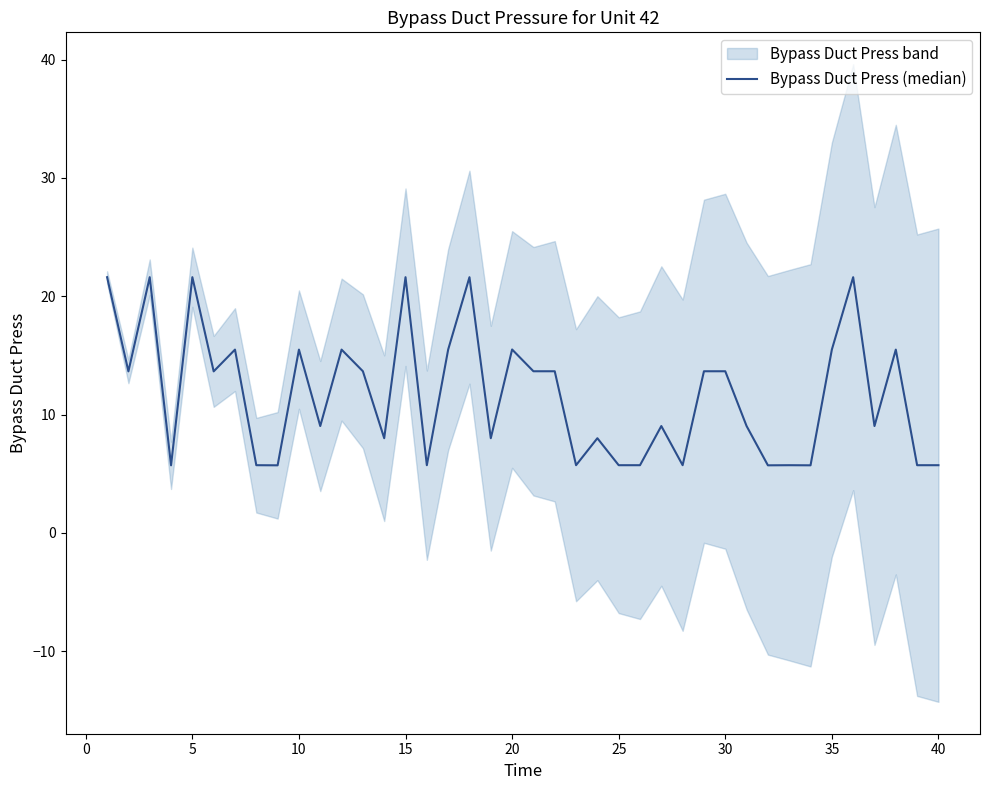

What is the sum of all values?

468.1